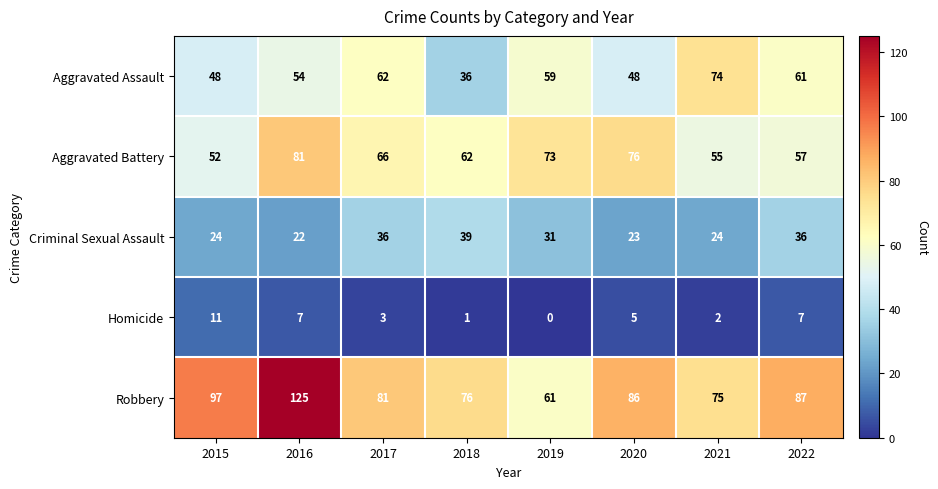

What is the greatest value displayed?

125